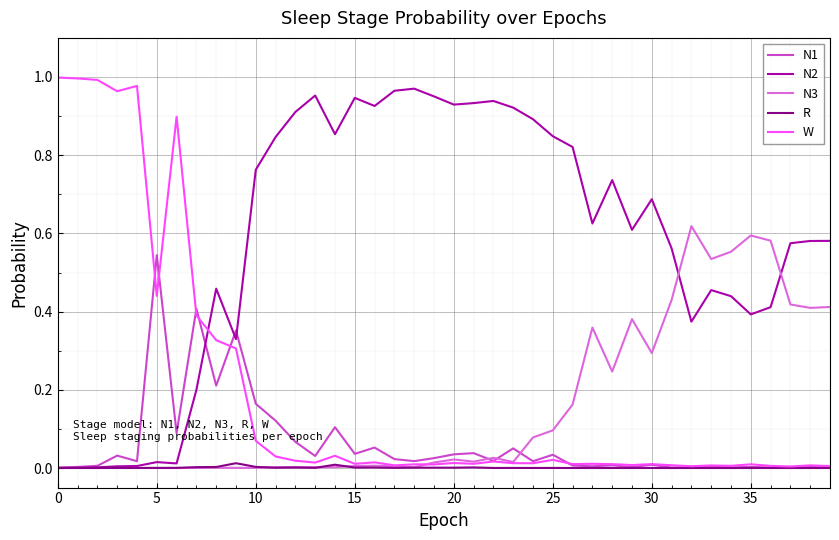

Which series has the largest total across all categories?

N2